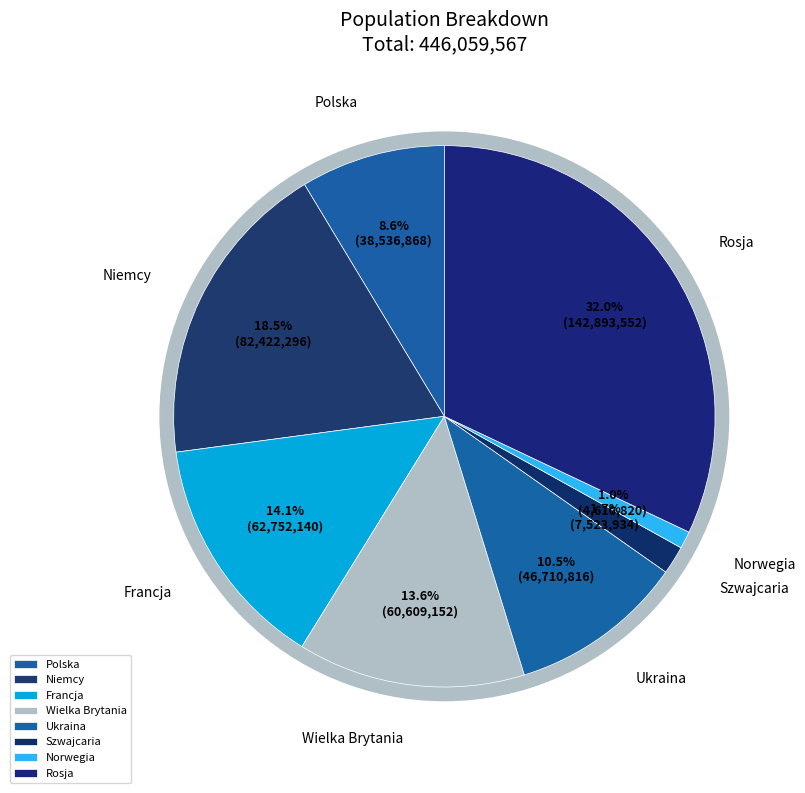

Rank the categories by value from highest to lowest.

RUS, DE, FR, GB, UK, PL, S, N